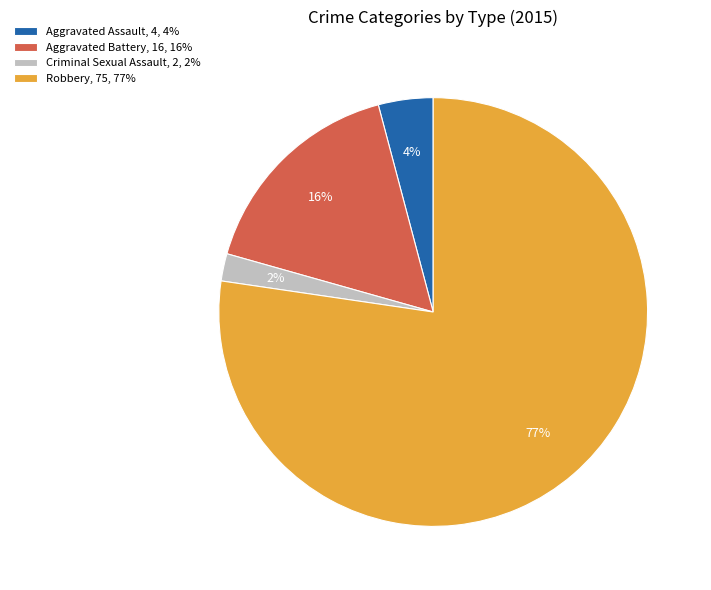

Which category has the smallest portion of the pie?

Criminal Sexual Assault